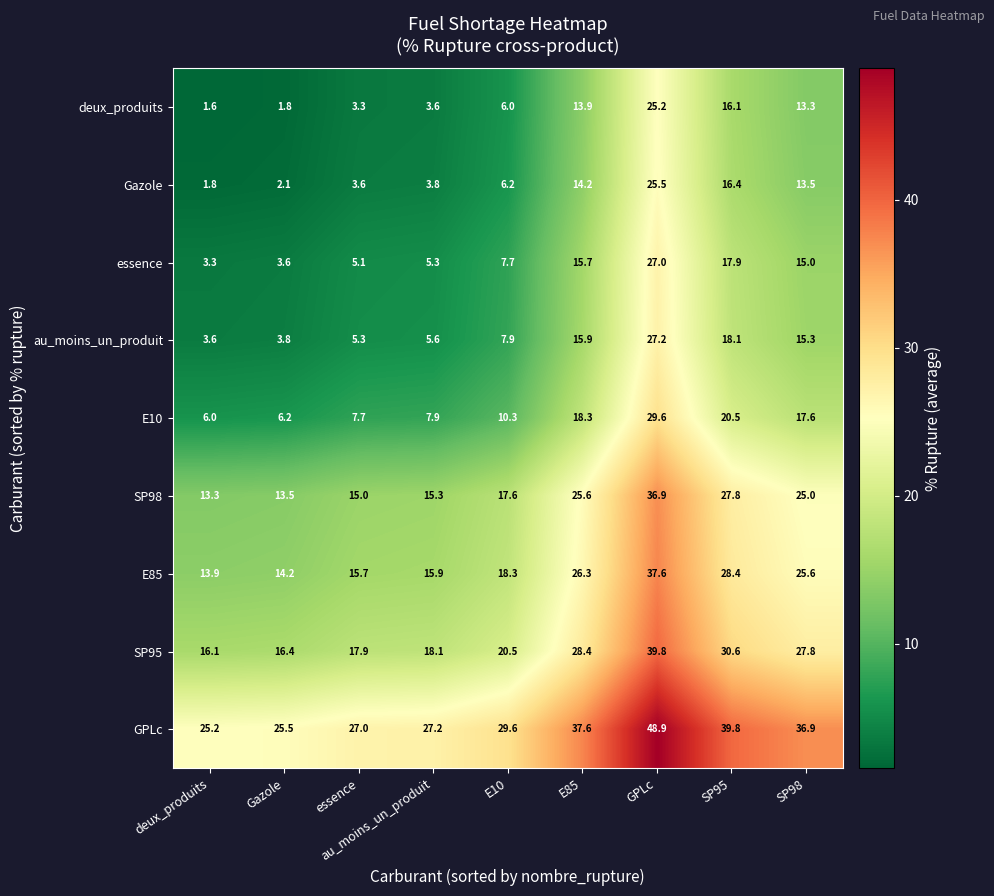

What is the total value across all series at GPLc?

297.7